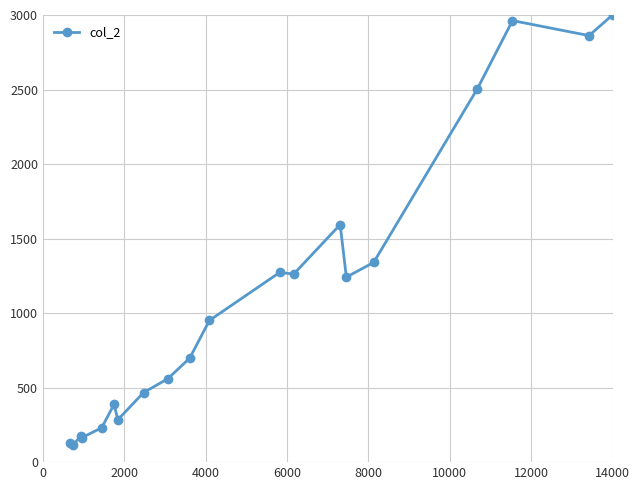

What is the value of the 17th point from the left?

2506.5